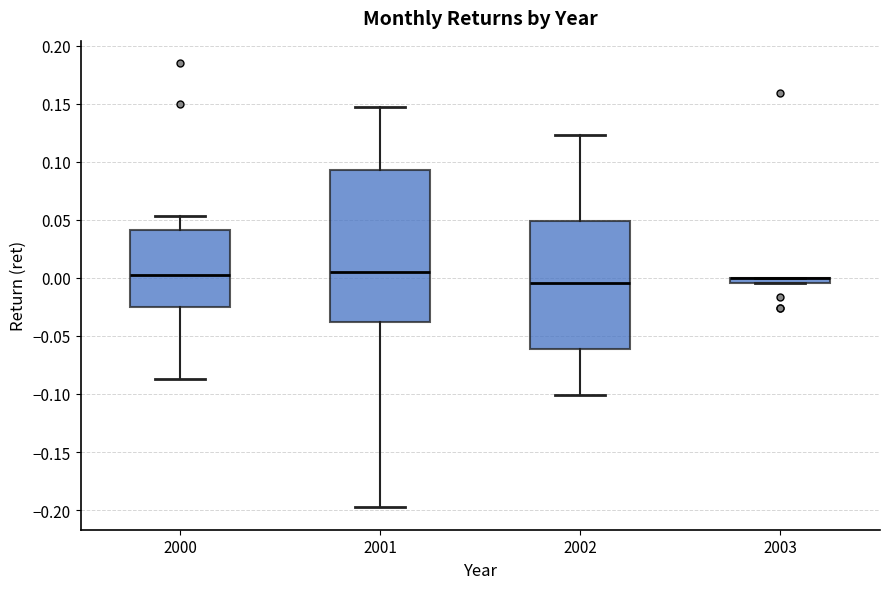

Comparing the boxes themselves (not the whiskers), which one is the tallest?

2001